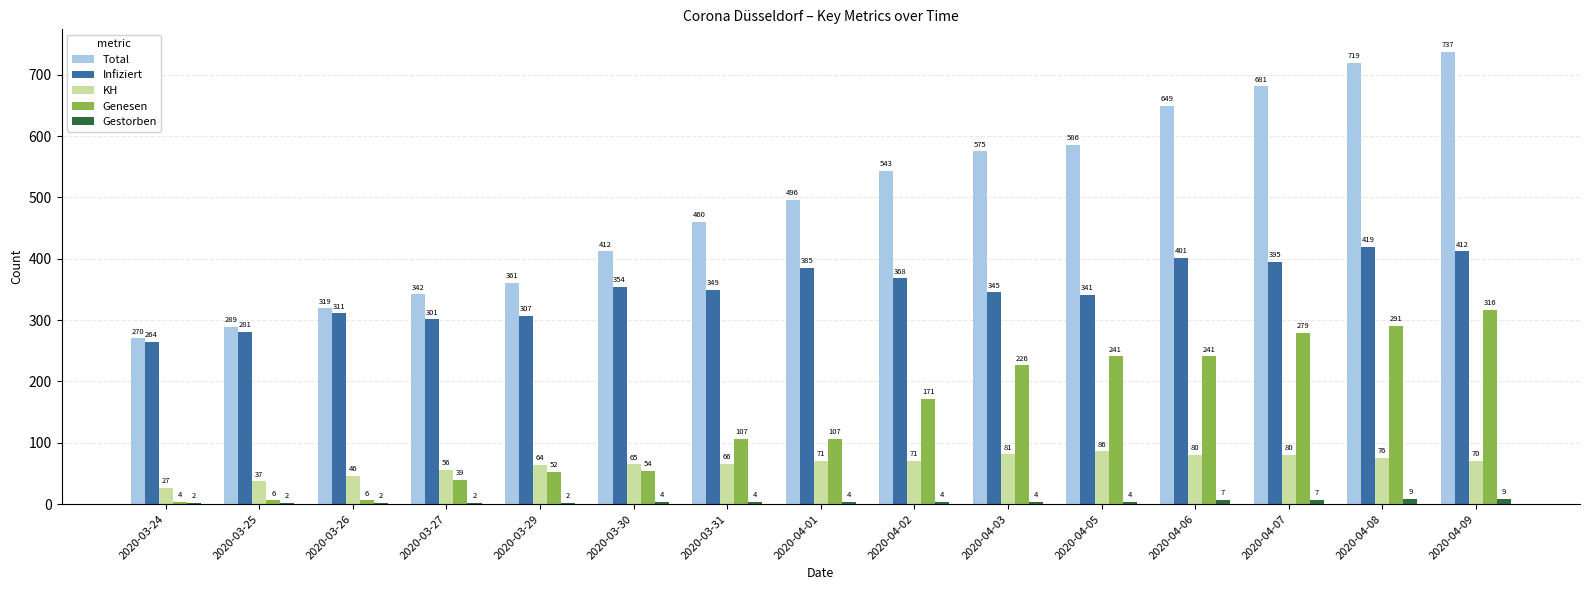

What is the highest value of the Infiziert series?

419